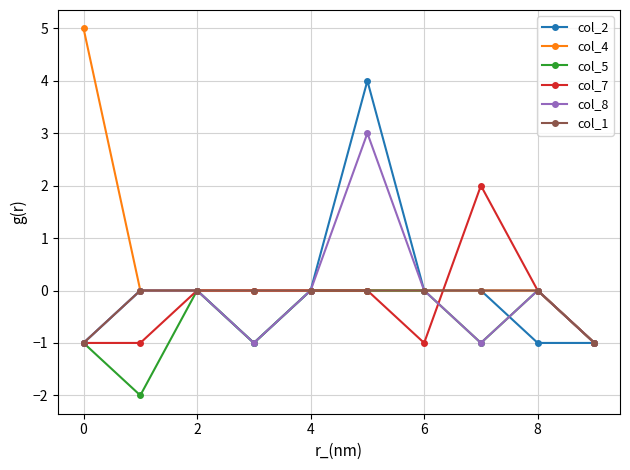

Count the number of data series in this chart.

6